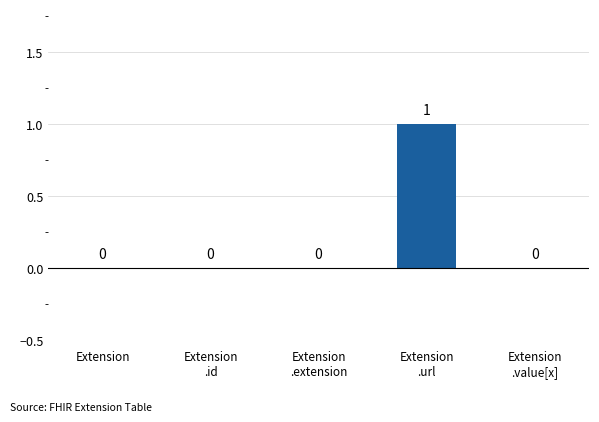

The chart shows a value of 0 at Extension. True or false?

True